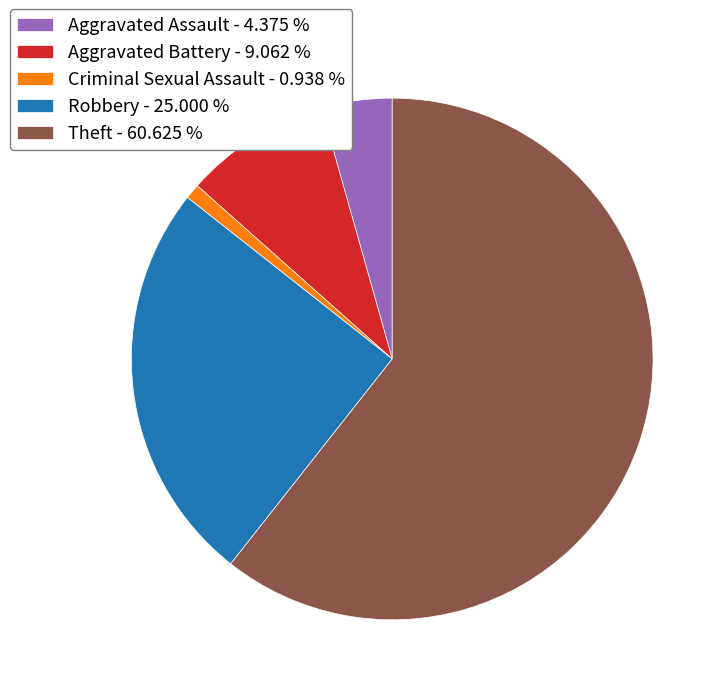

Which has a higher value, Criminal Sexual Assault - 0.938 % or Robbery - 25.000 %?

Robbery - 25.000 %